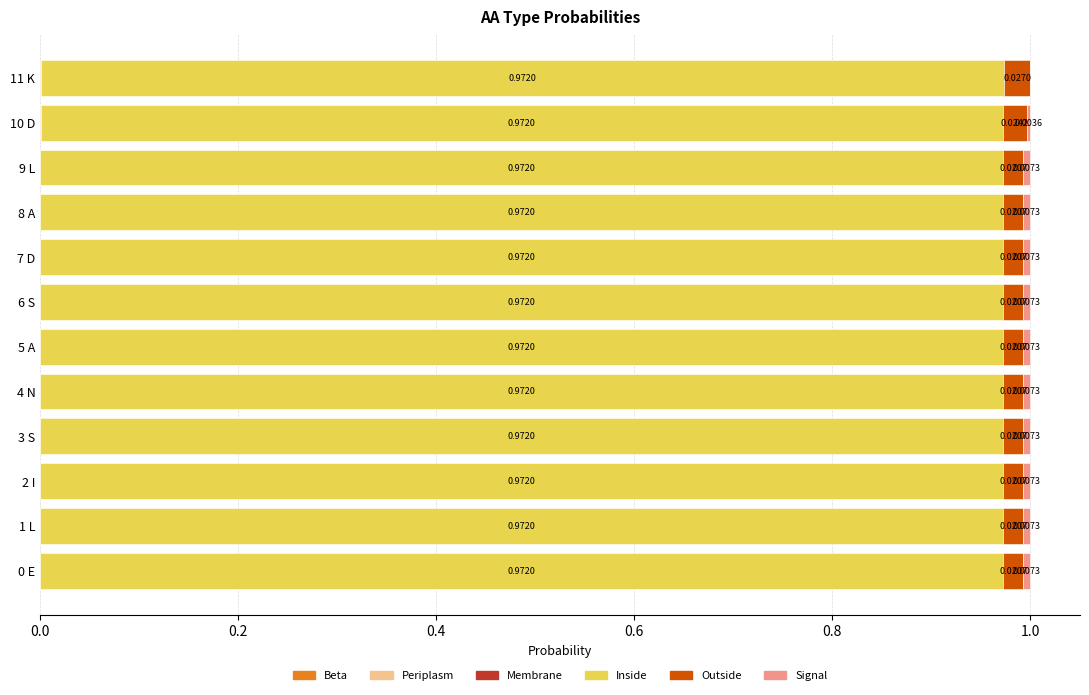

How many distinct data groups are displayed?

4